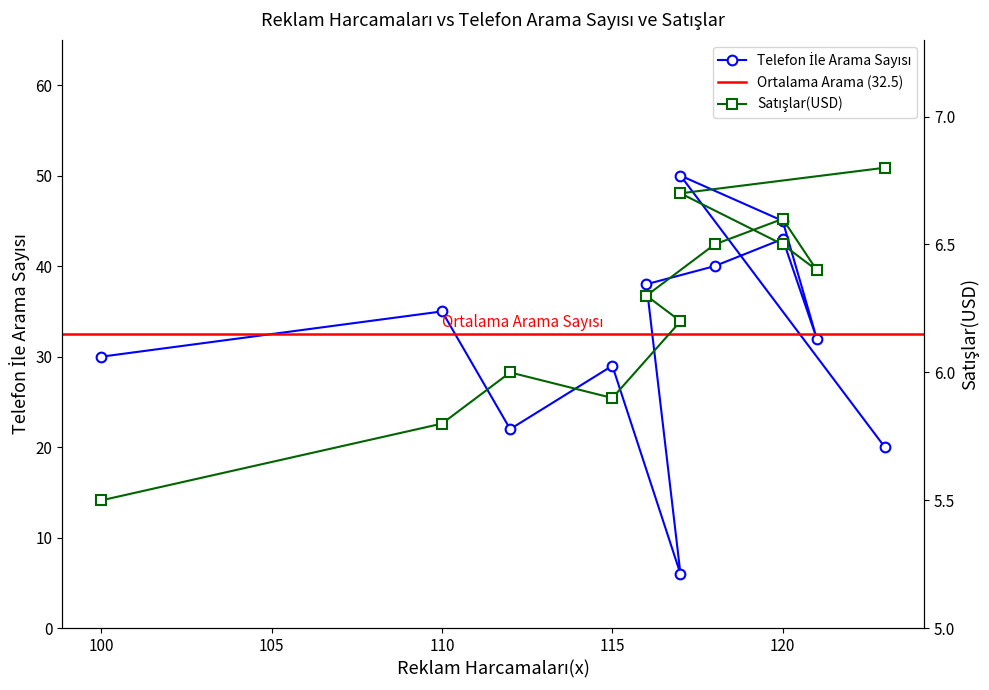

Reading left to right, transcribe all the data shown in this chart.

Telefon İle Arama Sayısı: 30.0	35.0	22.0	29.0	6.0	38.0	40.0	43.0	32.0	45.0	50.0	20.0
Satışlar(USD): 5.5	5.8	6.0	5.9	6.2	6.3	6.5	6.6	6.4	6.5	6.7	6.8